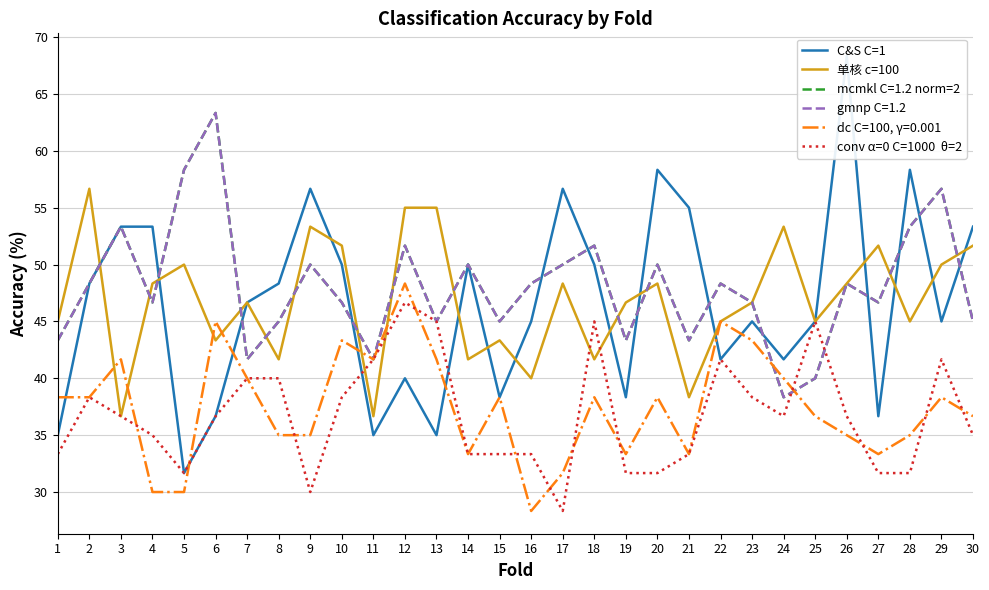

Where does the C&S C=1 series first go above 46?

2